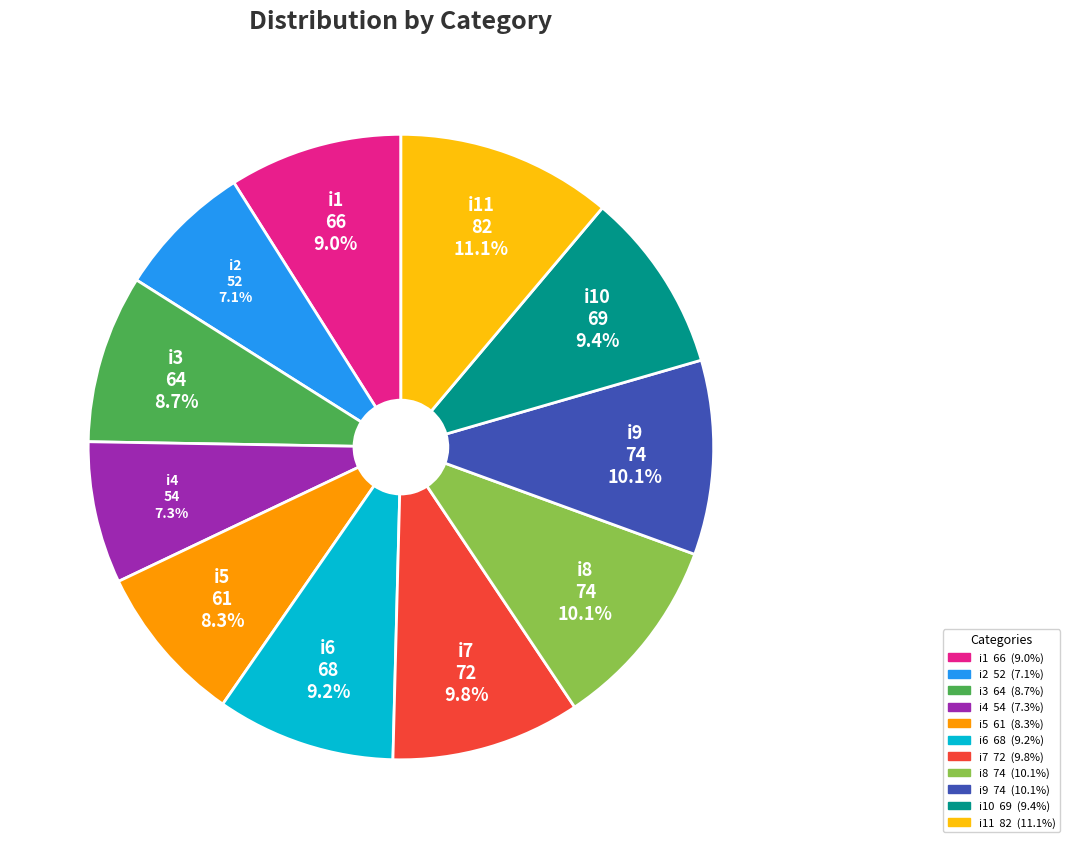

What percentage is the i7 slice, to the nearest percent?

10%